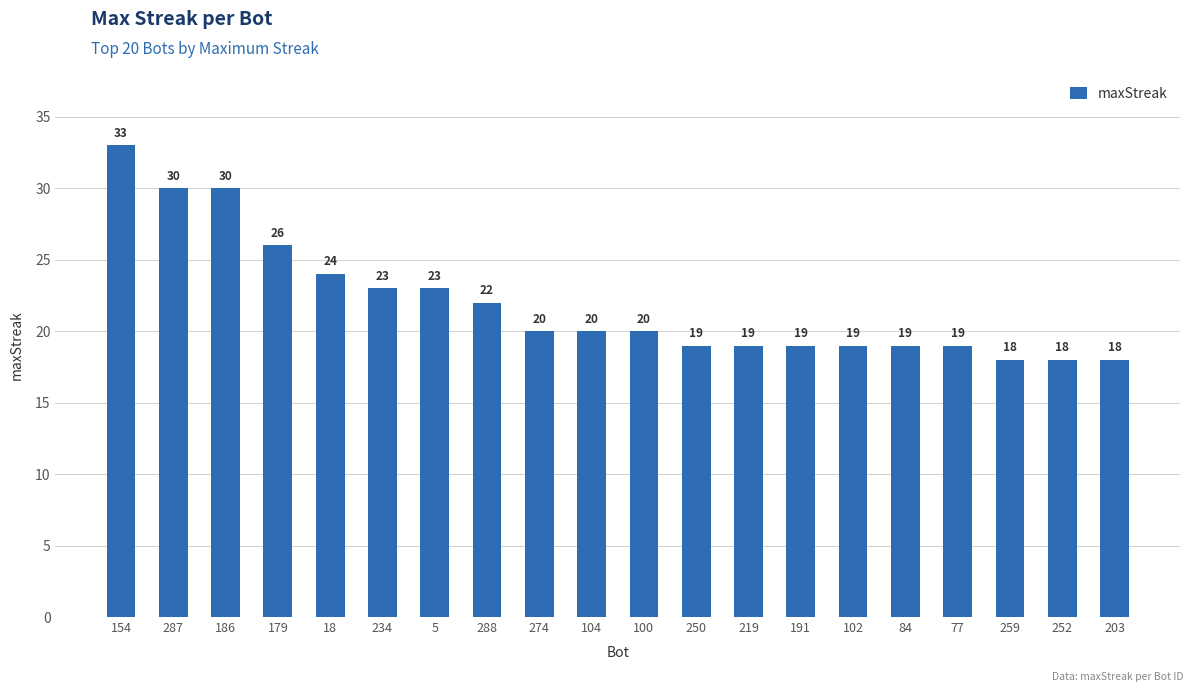

What is the value of the 14th bar from the left?

19